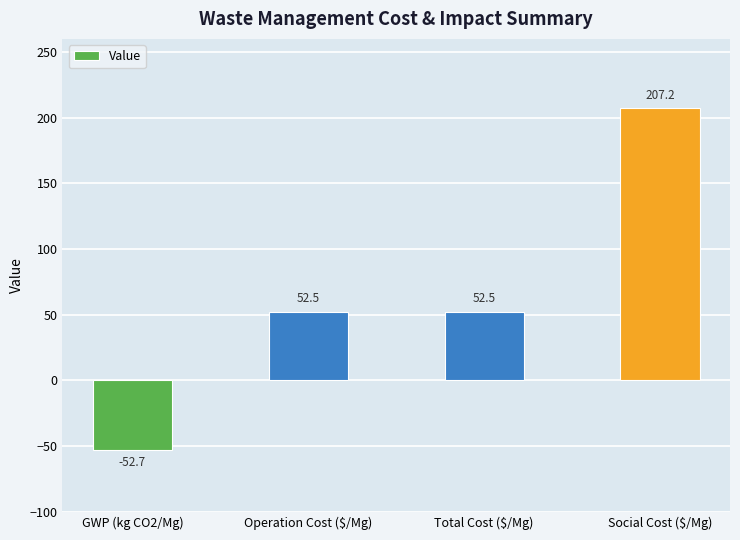

The chart shows a value of 91.3 at Operation Cost ($/Mg). True or false?

False